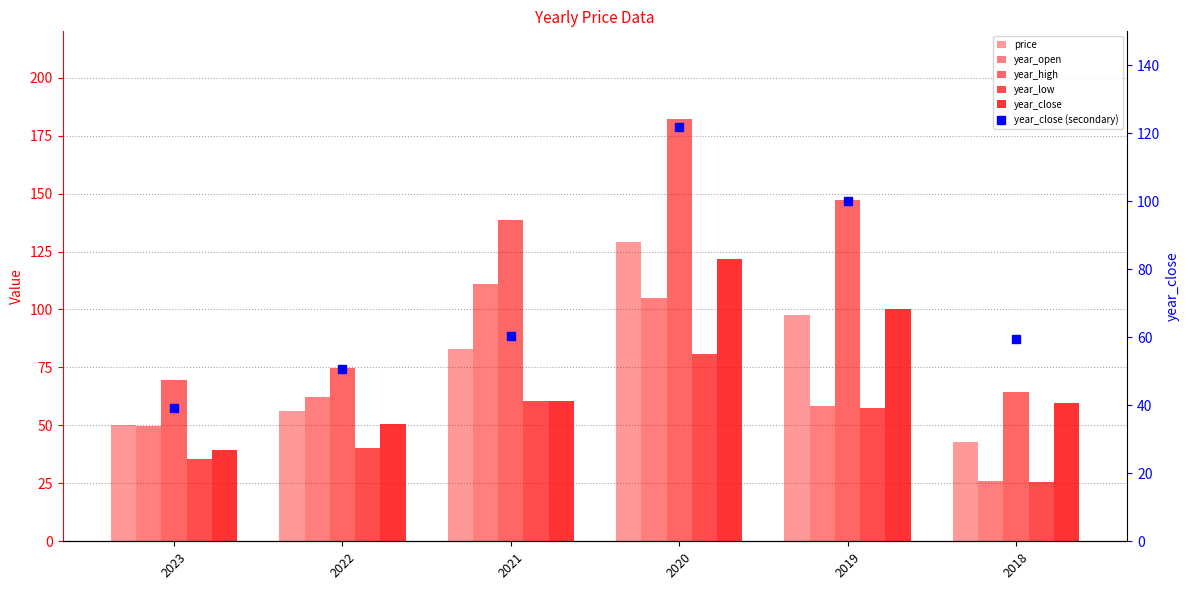

How many distinct data groups are displayed?

6